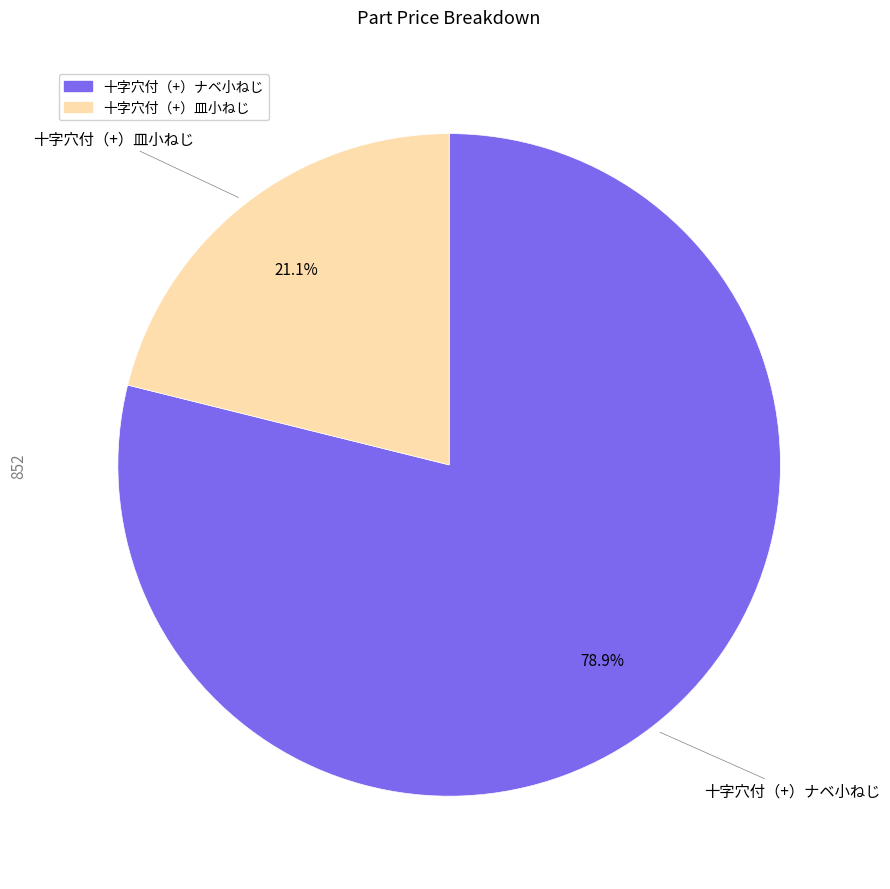

To the nearest percent, what is the difference between the 十字穴付（+）ナベ小ねじ and 十字穴付（+）皿小ねじ slice percentages?

58%